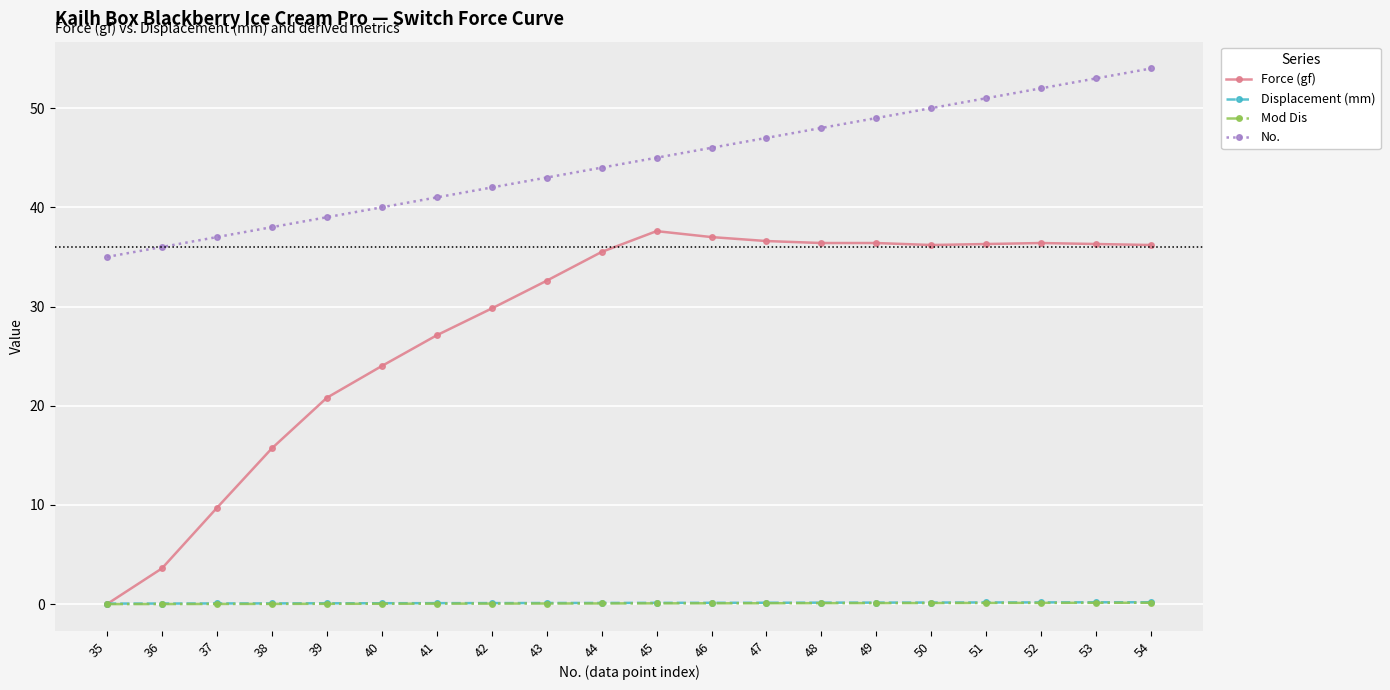

How many series are shown in this chart?

4